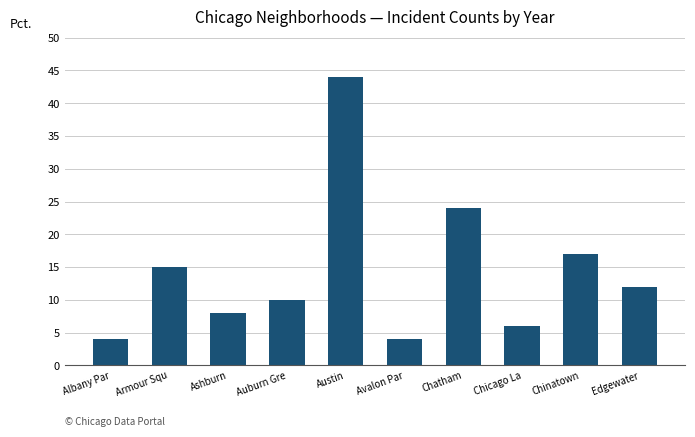

How many bars are there in total?

10